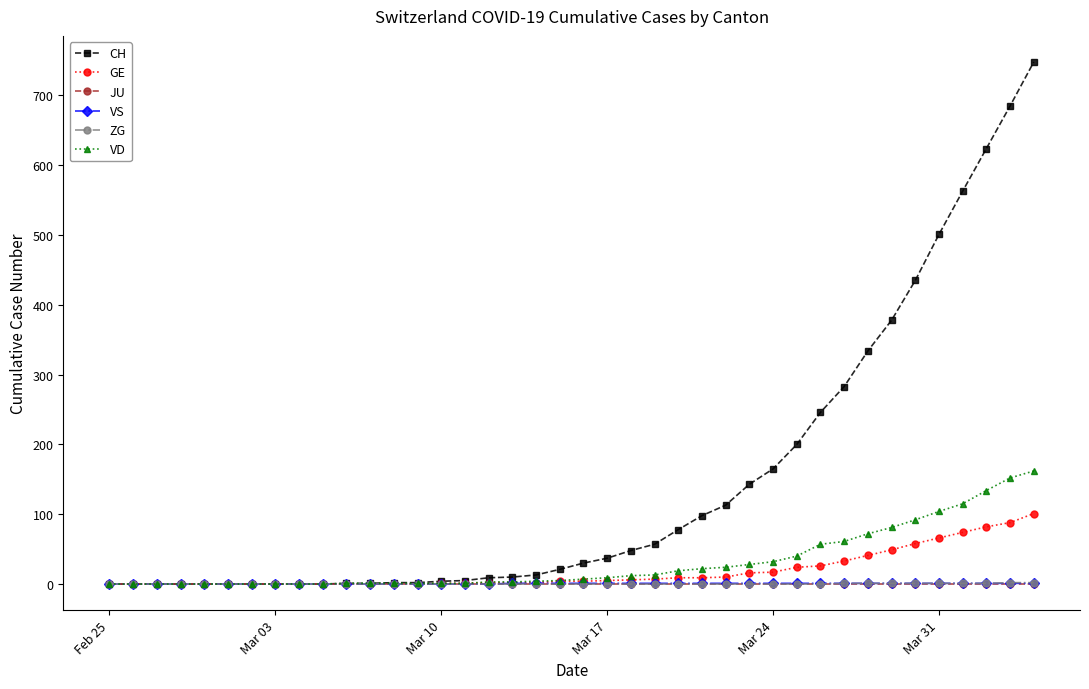

What is the maximum value shown in the chart?

748